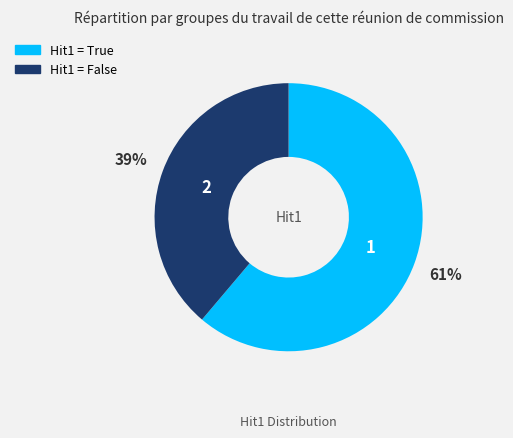

Is there a majority slice in this chart?

Yes